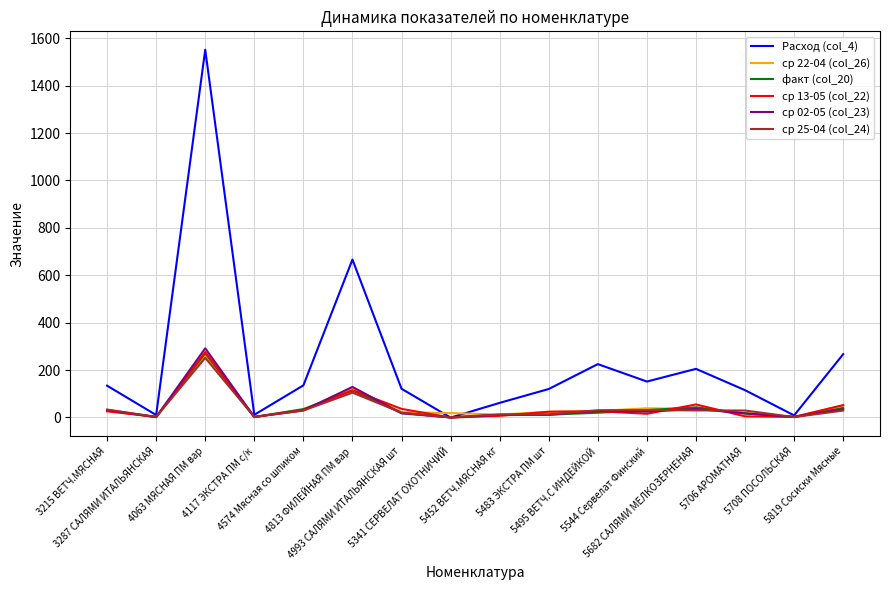

Is it true that ср 13-05 (col_22) equals 54.8 at 5682 САЛЯМИ МЕЛКОЗЕРНЕНАЯ?

True